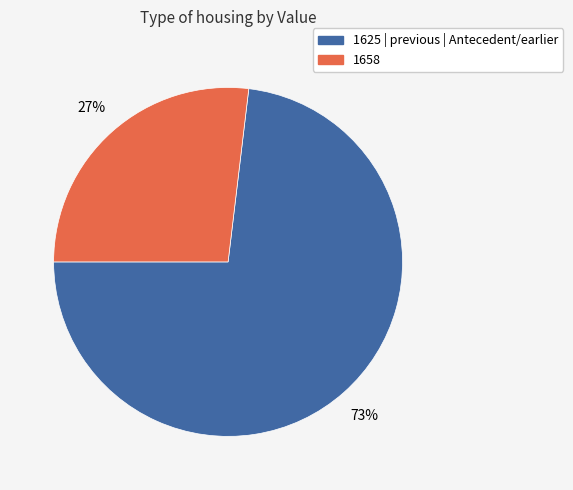

What is the largest slice in the pie chart?

1625 | previous | Antecedent/earlier